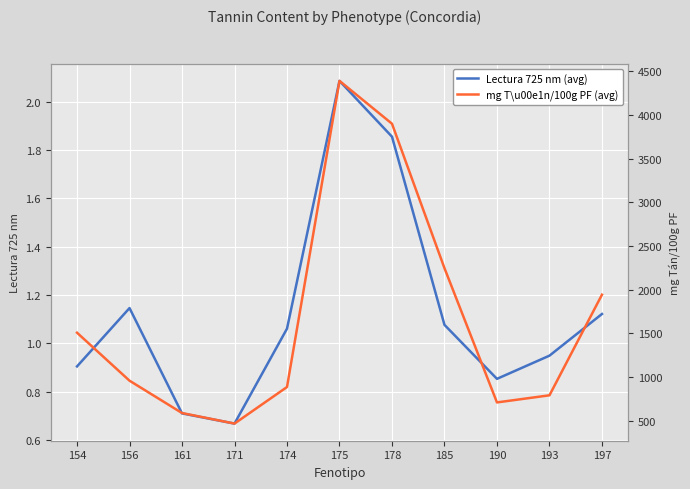

At how many categories does at least one series exceed 1439?

5